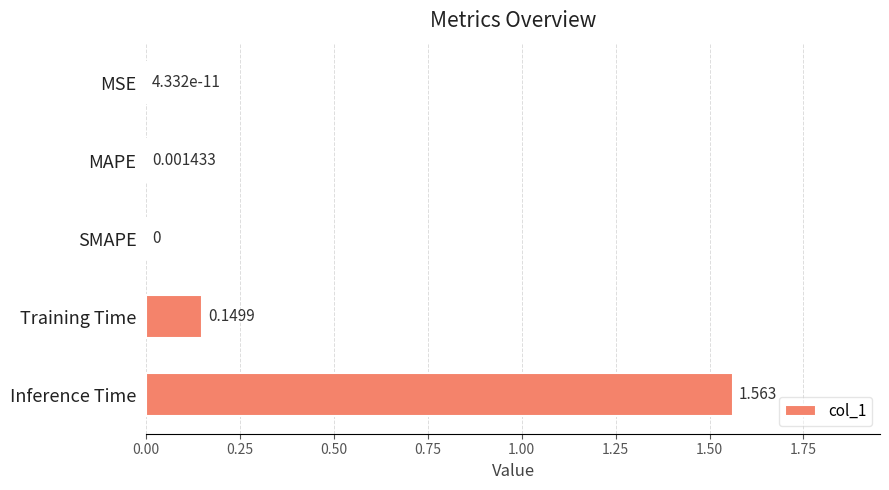

What is the sum of all values?

1.7